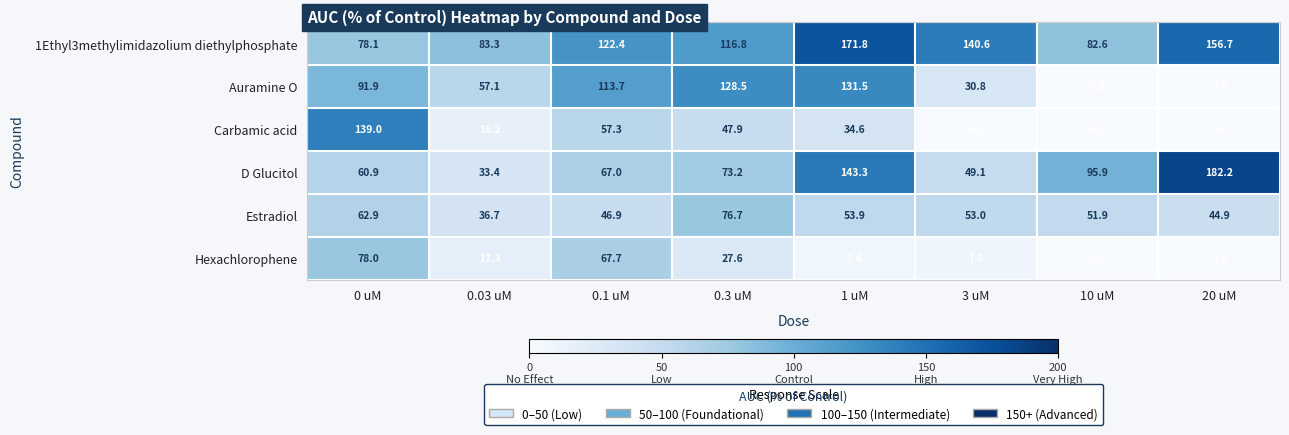

True or false: 1Ethyl3methylimidazolium diethylphosphate has a value of 83.3 at 0.03 uM.

True